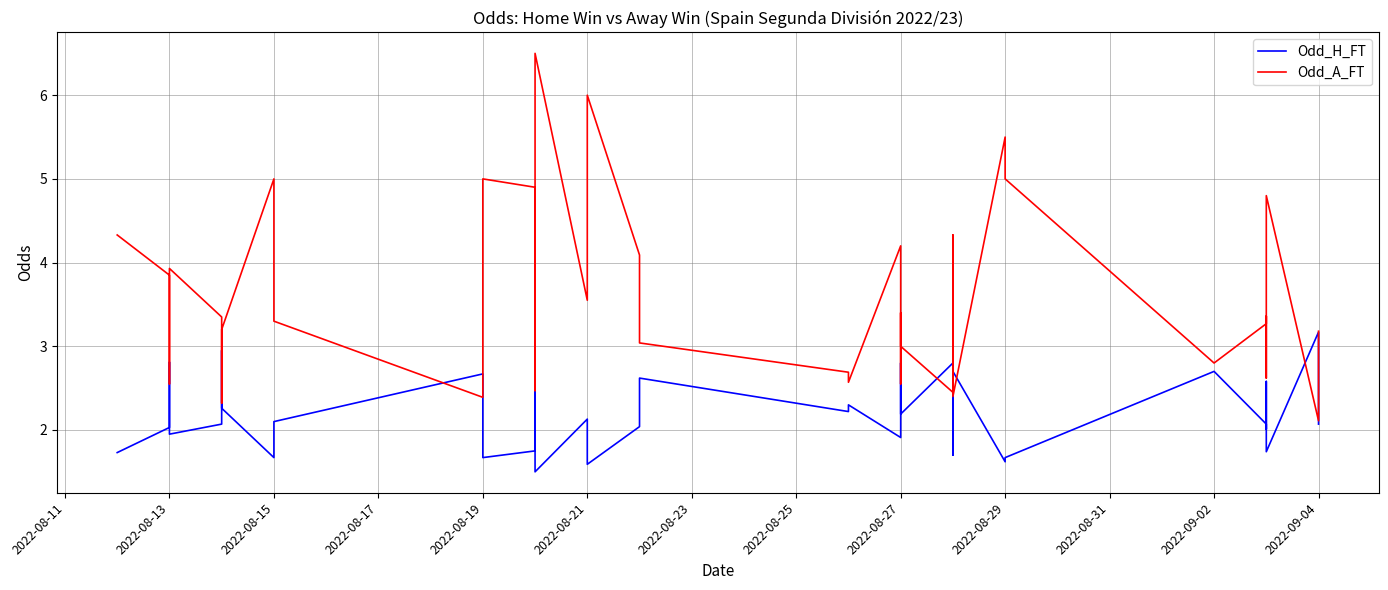

What is the lowest value of the Odd_H_FT series?

1.5